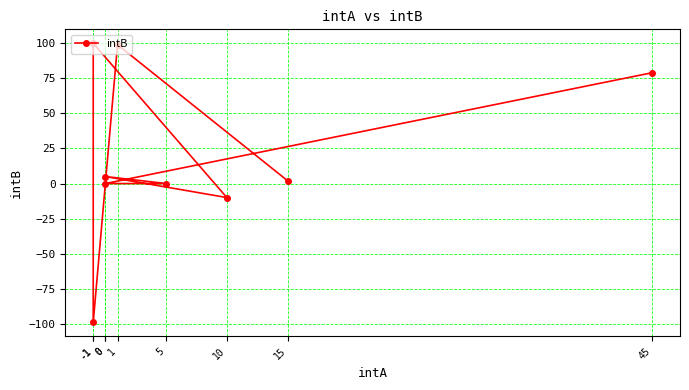

Reading left to right, transcribe all the data shown in this chart.

15=2	1=99	-1=-99	-1=100	10=-10	0=5	5=0	0=0	45=79